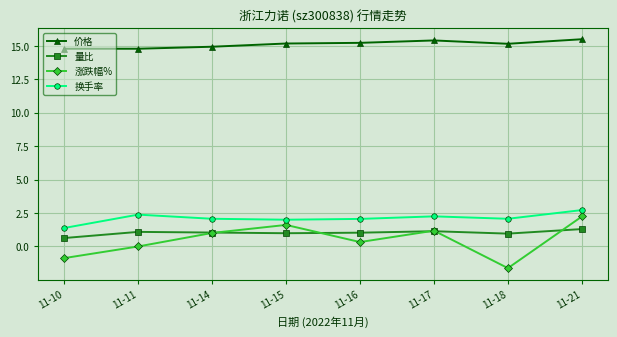

At which category does 涨跌幅% reach its first local valley?

11-16